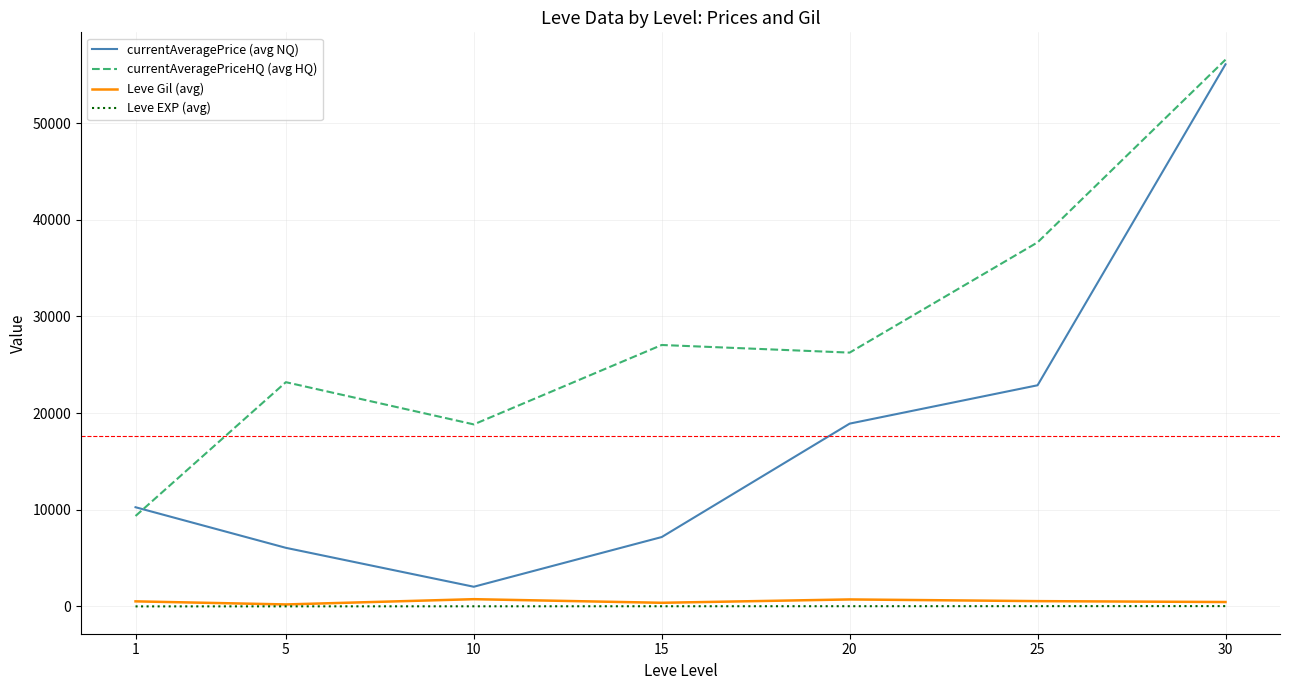

True or false: currentAveragePriceHQ (avg HQ) and Leve Gil (avg) intersect in this chart.

False